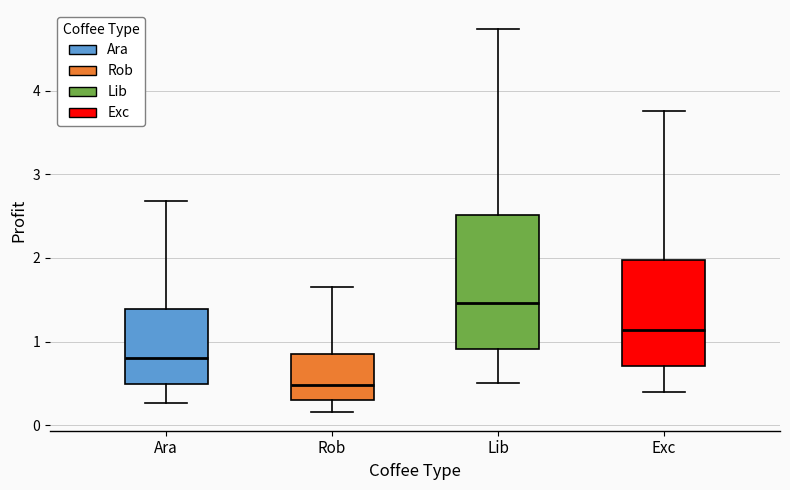

Which box has the lowest median line?

Rob